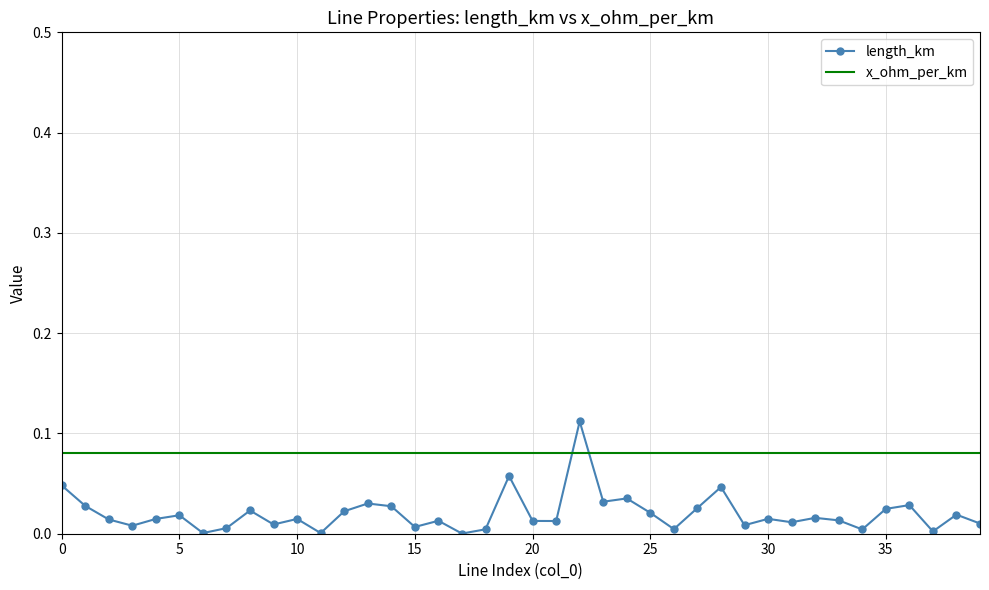

Which series ends up on top after the final intersection of length_km and x_ohm_per_km?

x_ohm_per_km